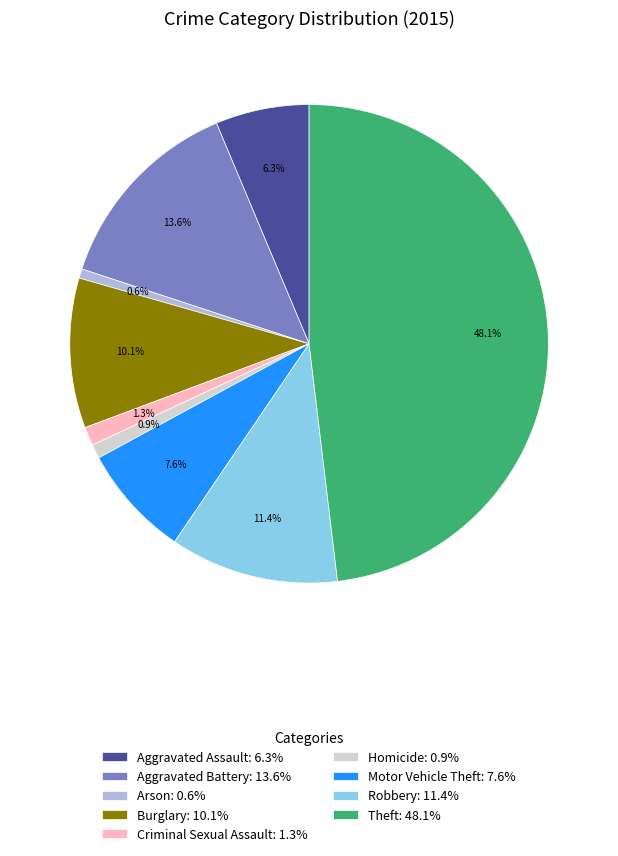

What percentage is the Motor Vehicle Theft slice, to the nearest percent?

8%